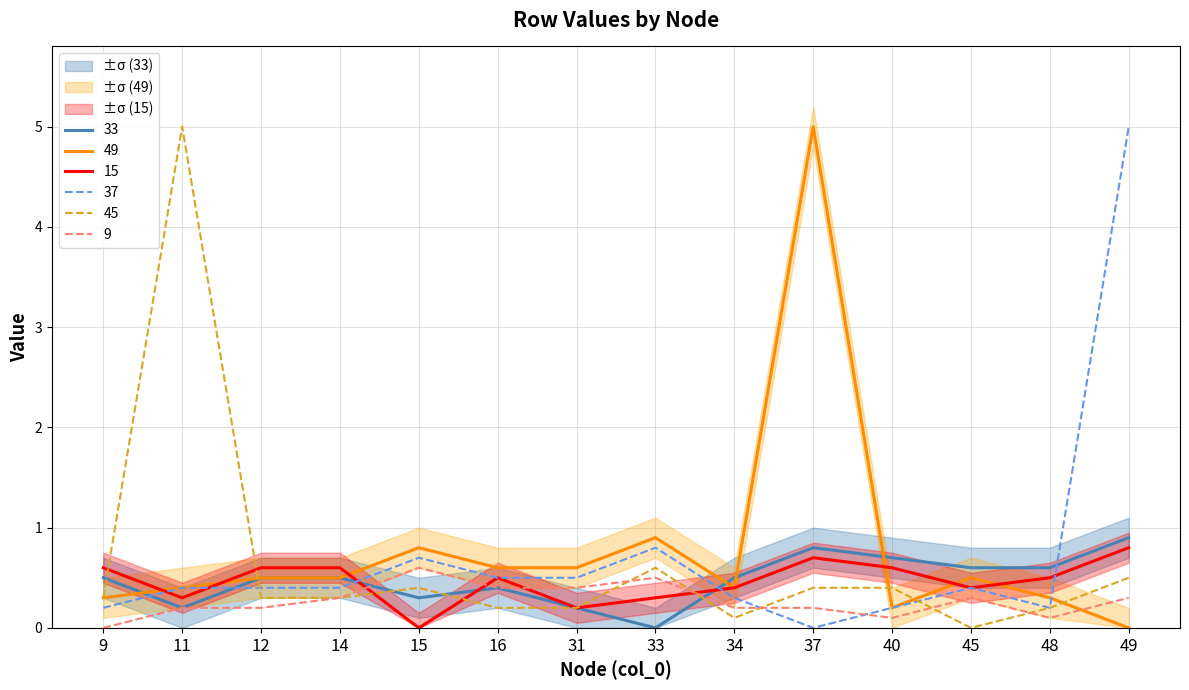

Reading left to right, list all the values displayed in this chart.

33: 0.5	0.2	0.5	0.5	0.3	0.4	0.2	0.0	0.5	0.8	0.7	0.6	0.6	0.9
49: 0.3	0.4	0.5	0.5	0.8	0.6	0.6	0.9	0.4	5.0	0.2	0.5	0.3	0.0
15: 0.6	0.3	0.6	0.6	0.0	0.5	0.2	0.3	0.4	0.7	0.6	0.4	0.5	0.8
37: 0.2	0.4	0.4	0.4	0.7	0.5	0.5	0.8	0.3	0.0	0.2	0.4	0.2	5.0
45: 0.3	5.0	0.3	0.3	0.4	0.2	0.2	0.6	0.1	0.4	0.4	0.0	0.2	0.5
9: 0.0	0.2	0.2	0.3	0.6	0.4	0.4	0.5	0.2	0.2	0.1	0.3	0.1	0.3